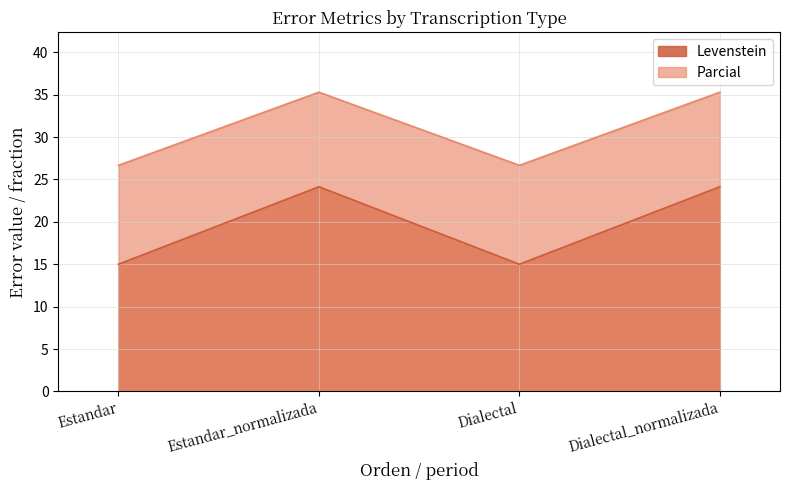

What position from the left is Dialectal_normalizada?

4